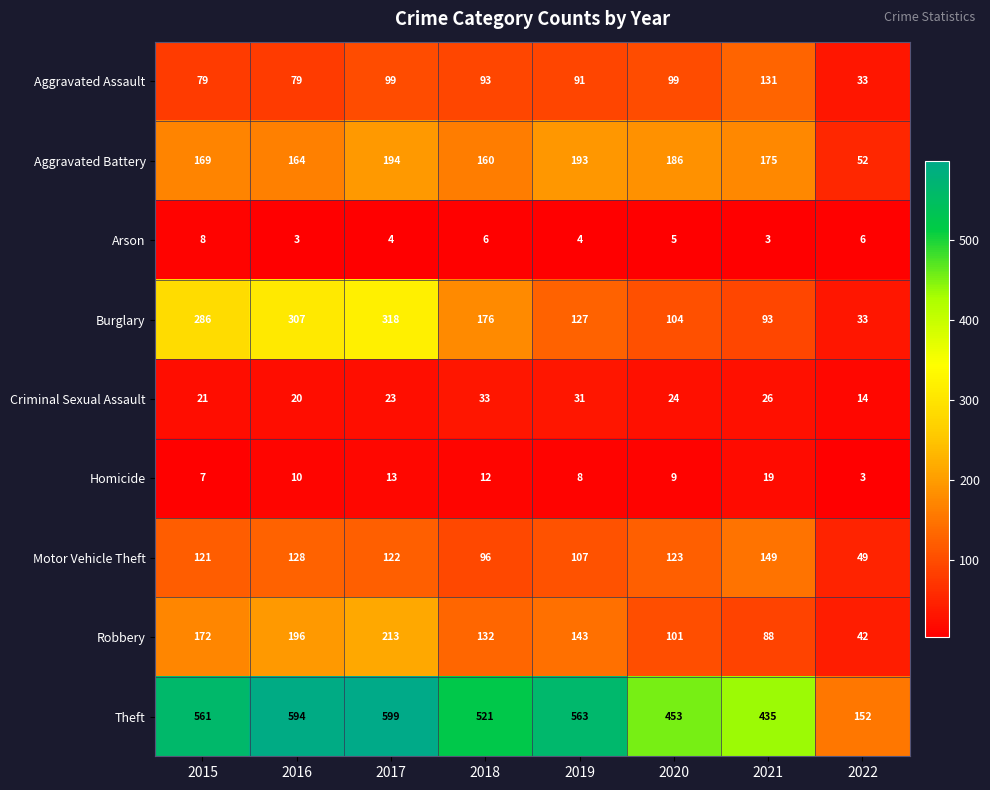

What is the highest value of the Arson series?

8